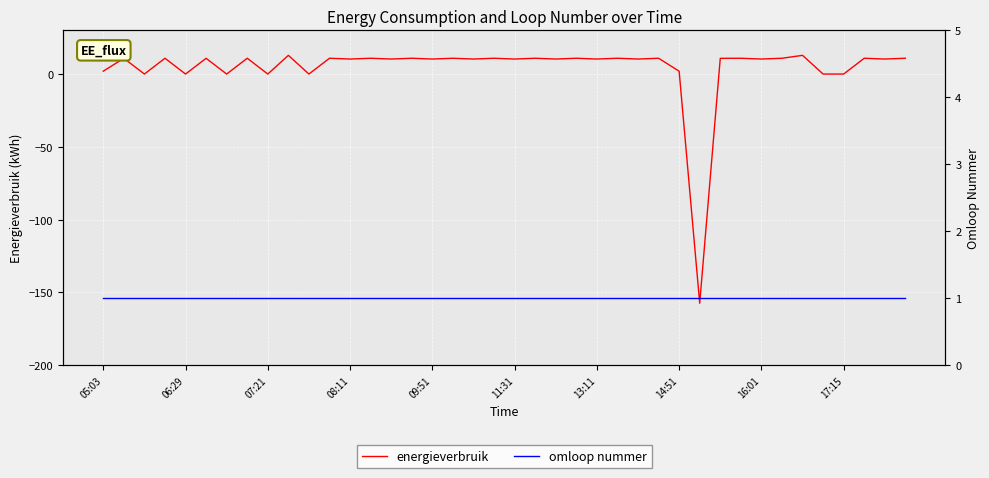

The value of energieverbruik at 07:21 is 0.0. True or false?

True